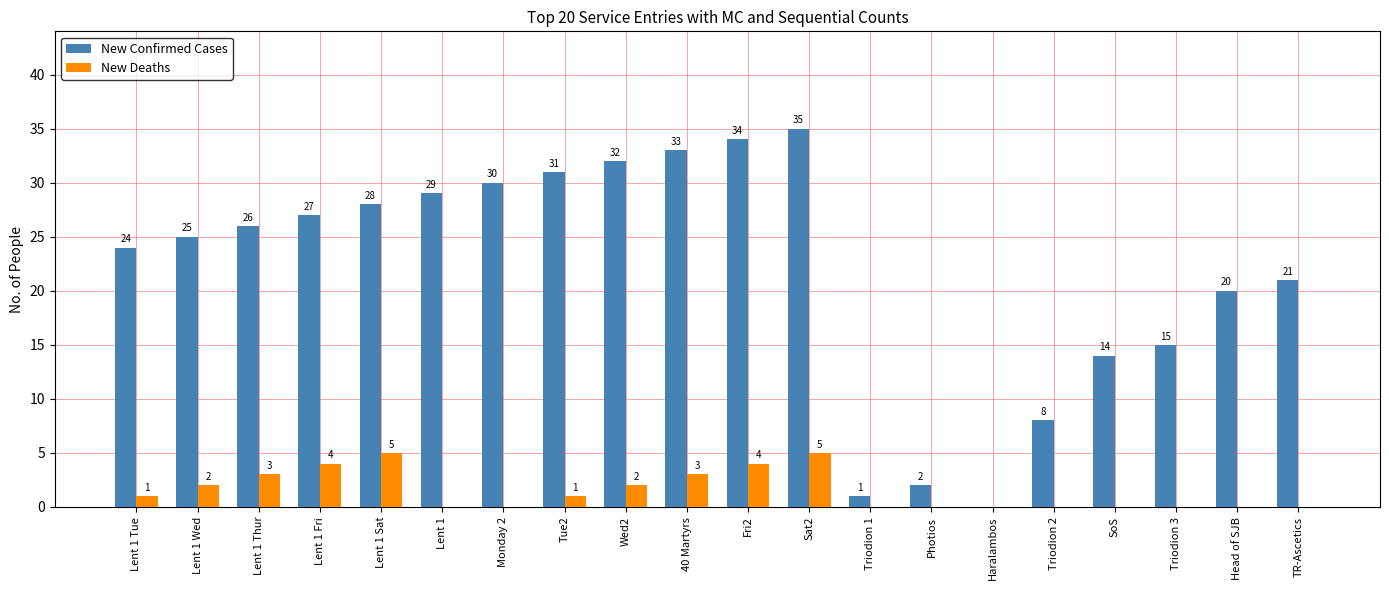

The value of New Confirmed Cases at Lent 1 Wed is 38. True or false?

False